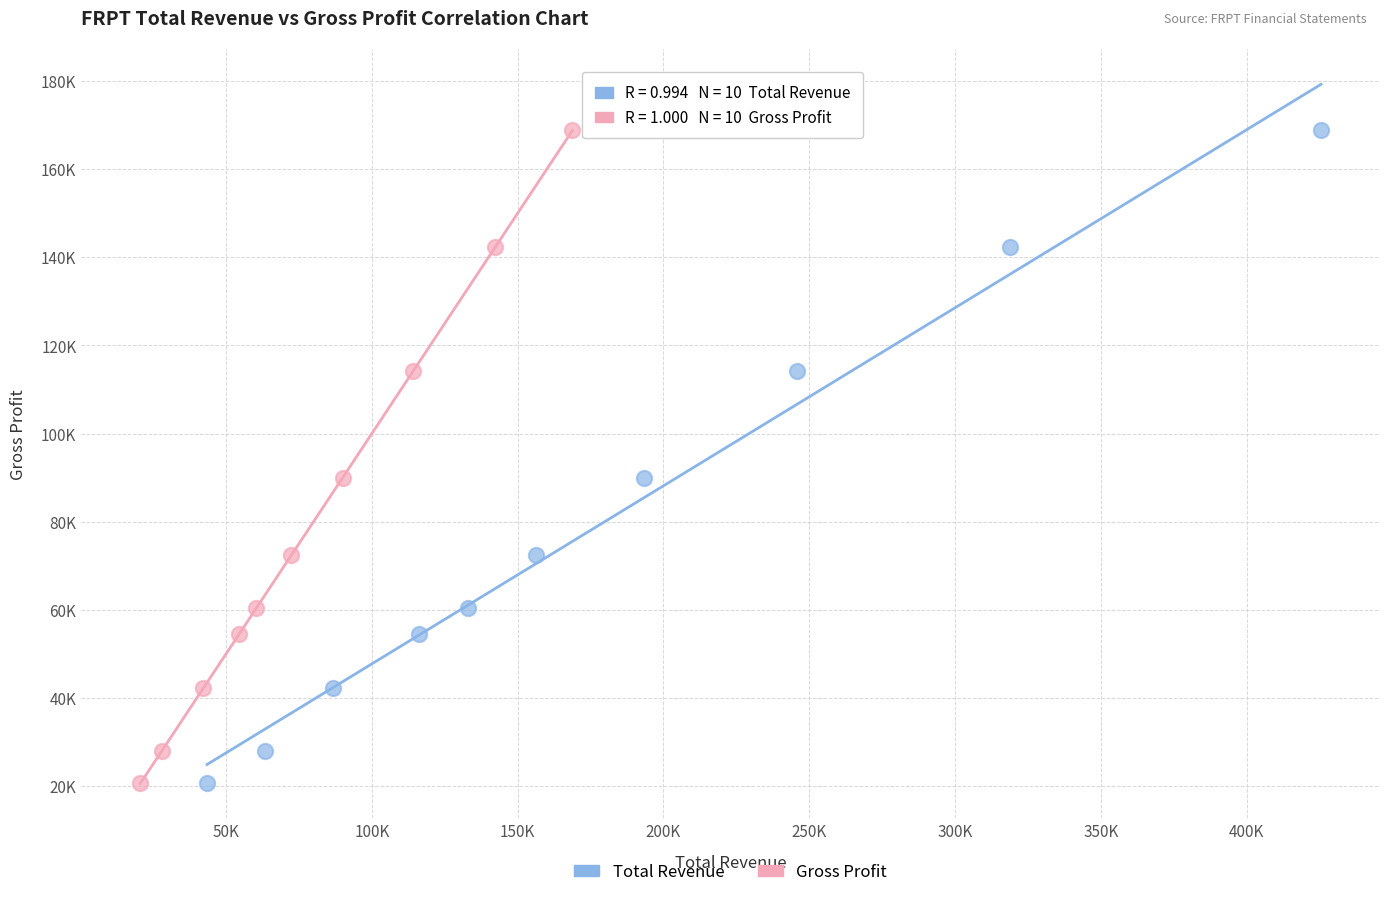

What are all the series names shown in the legend?

Total Revenue, Gross Profit